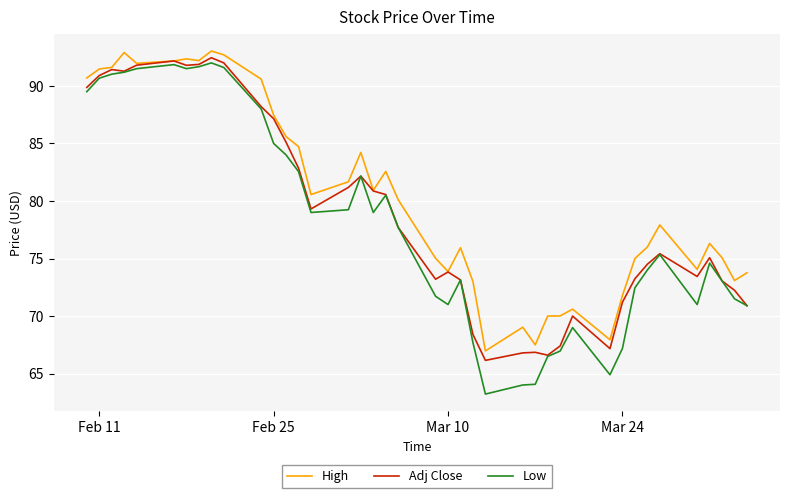

Which series has the largest total across all categories?

High